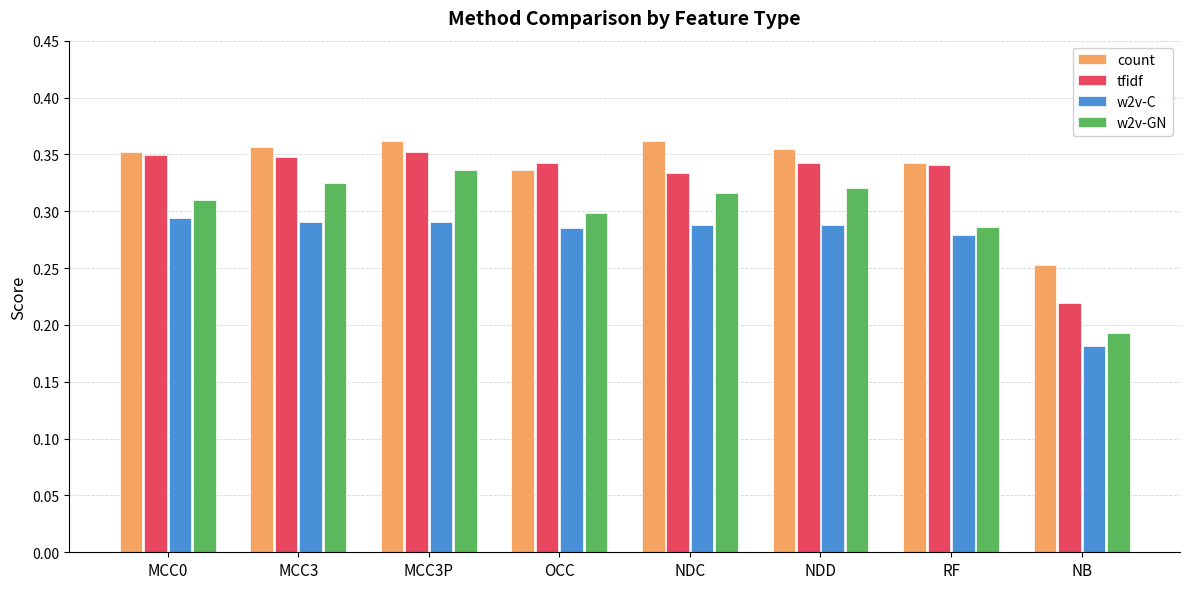

Rank the series by their average value, from lowest to highest.

w2v-C, w2v-GN, tfidf, count